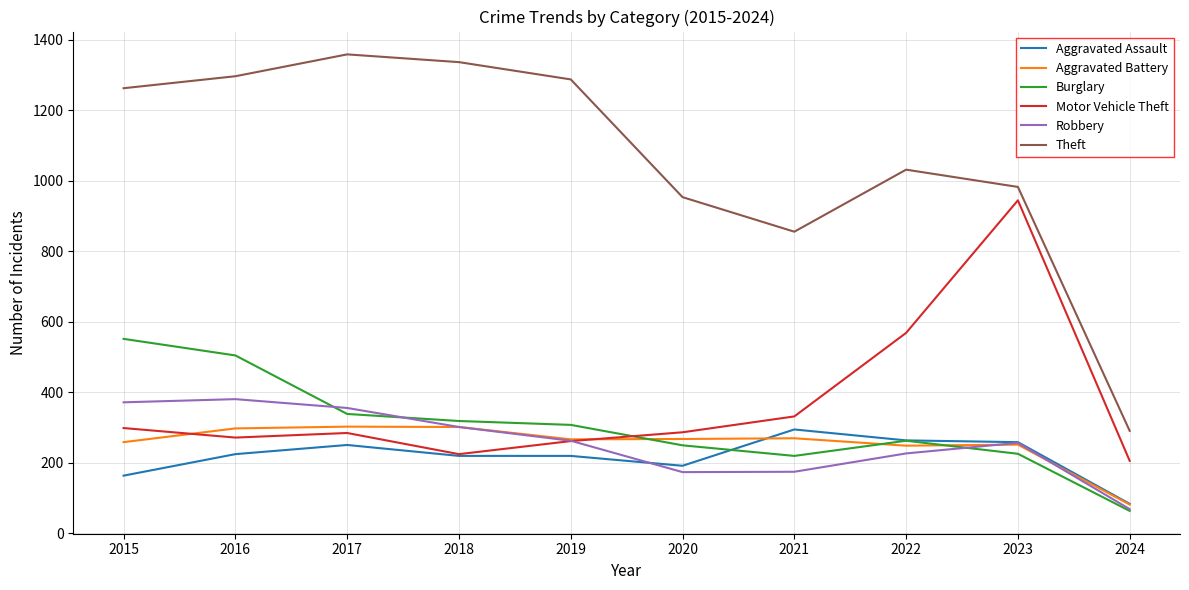

How many lines are shown in the chart?

6